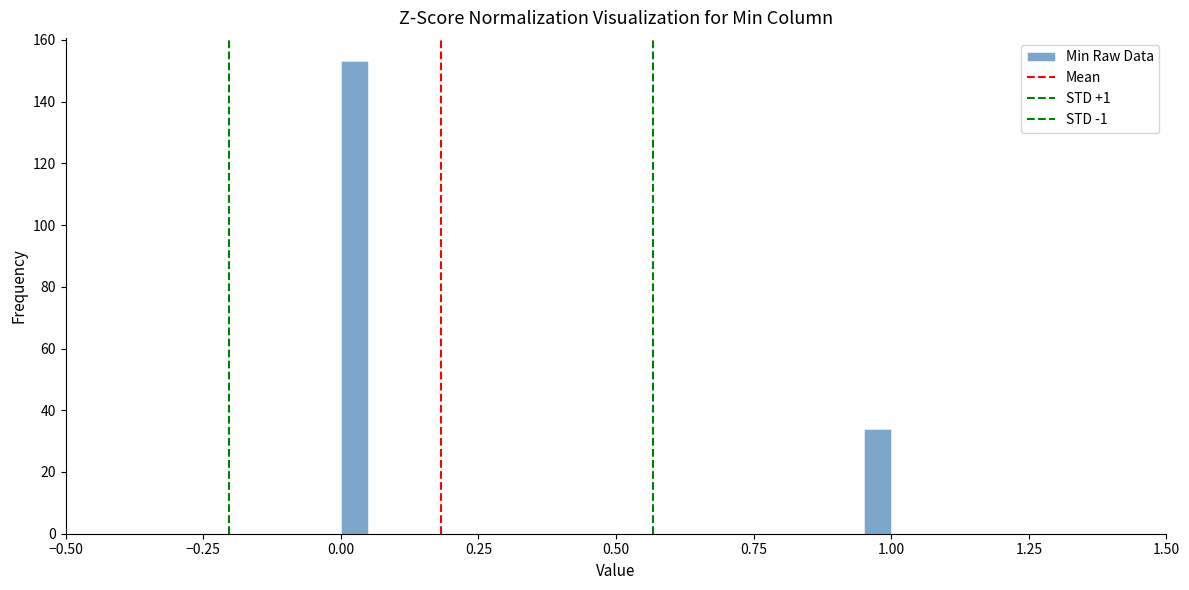

Read against the x-axis, roughly where is the centre of the tallest bar?

0.05